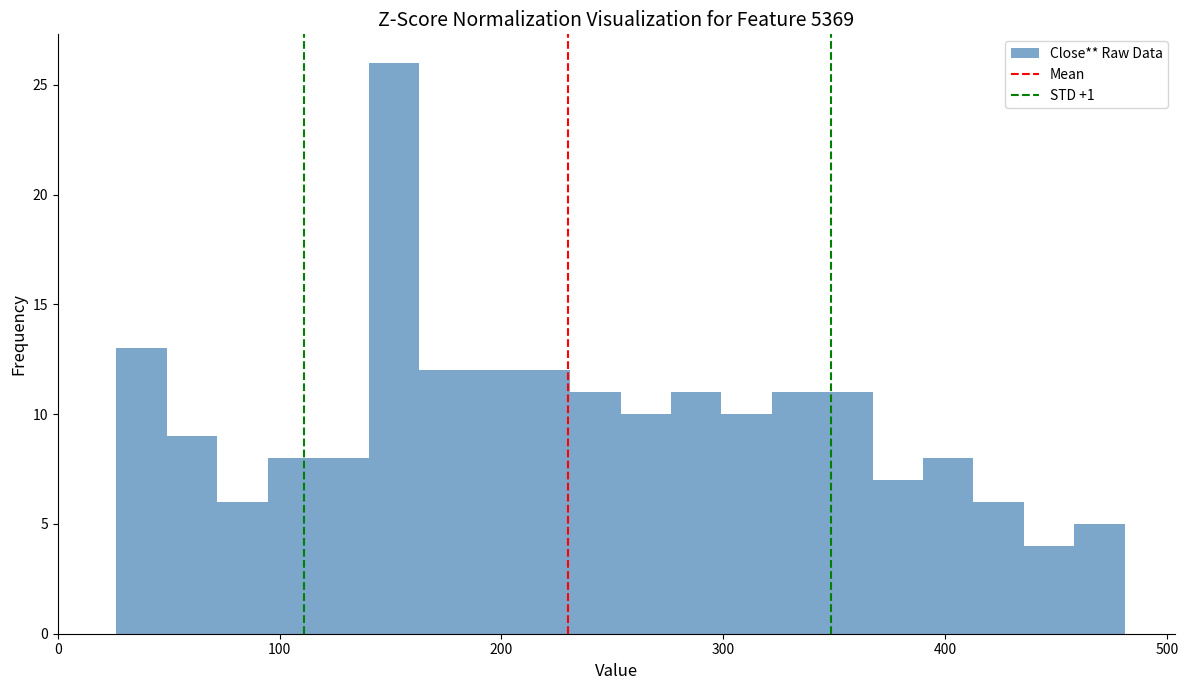

Read against the x-axis, roughly where is the centre of the tallest bar?

150